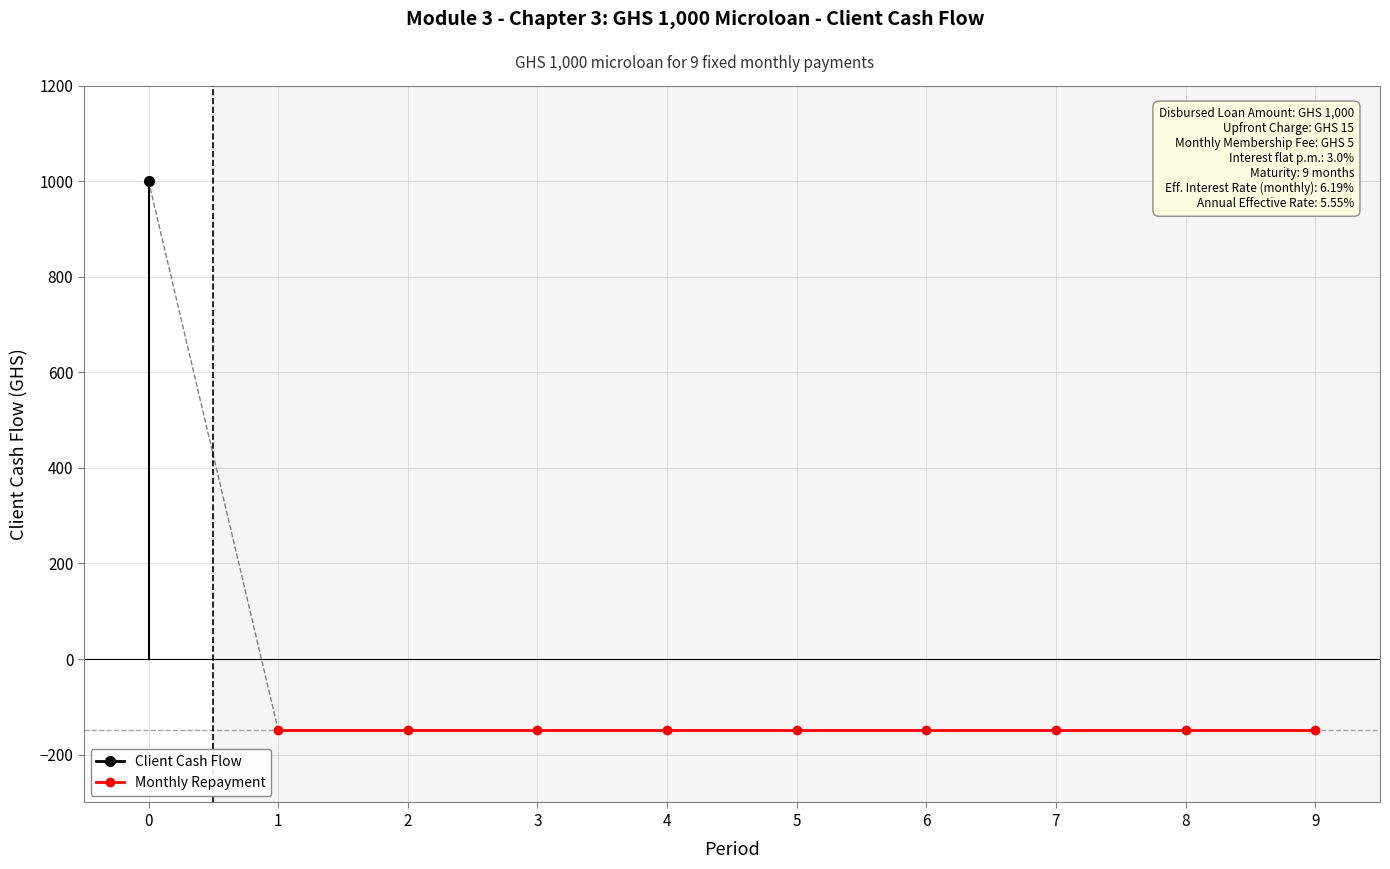

Reading left to right, transcribe all the data shown in this chart.

0=1000.0	1=-148.2	2=-148.2	3=-148.2	4=-148.2	5=-148.2	6=-148.2	7=-148.2	8=-148.2	9=-148.2